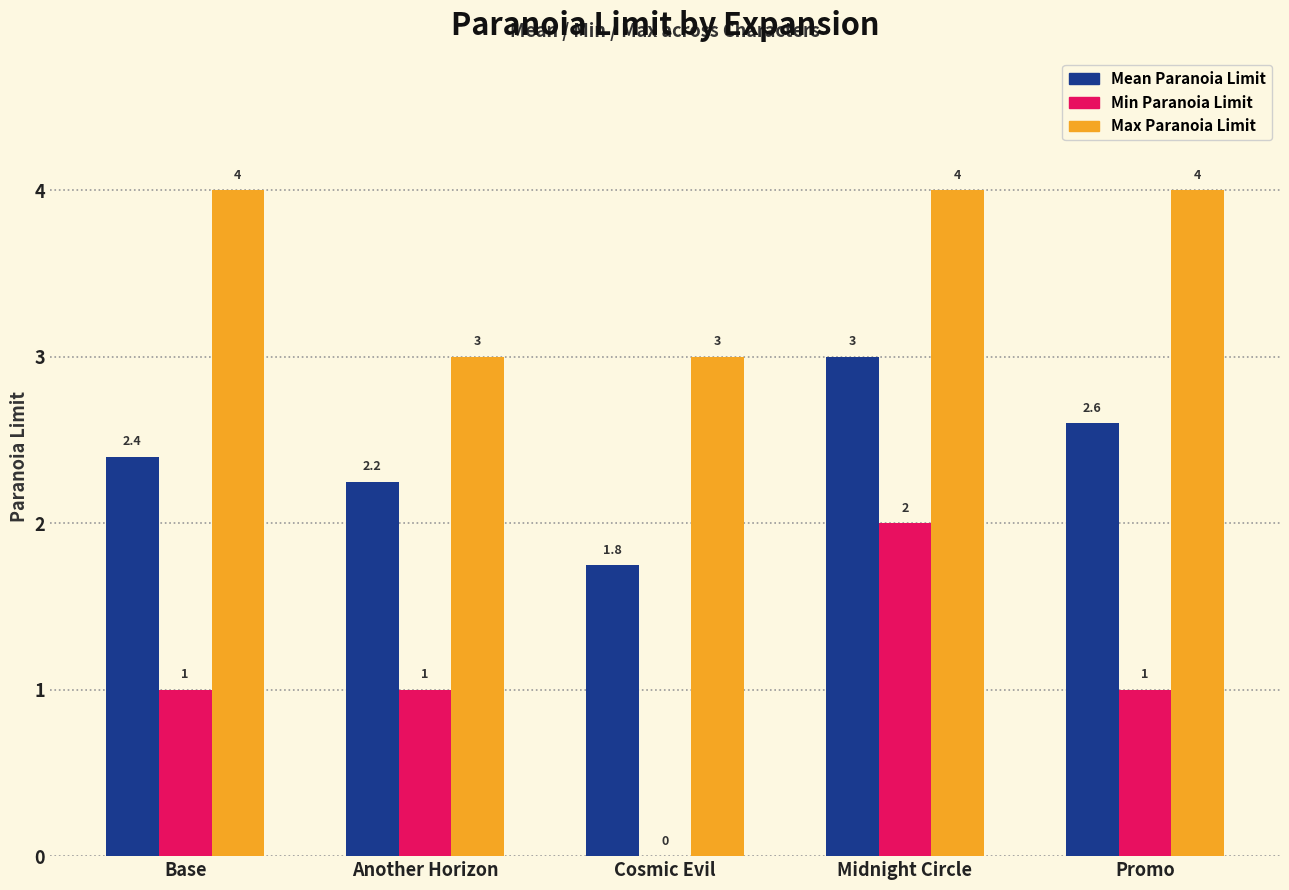

Which series changed the most between Base and Another Horizon?

Max Paranoia Limit